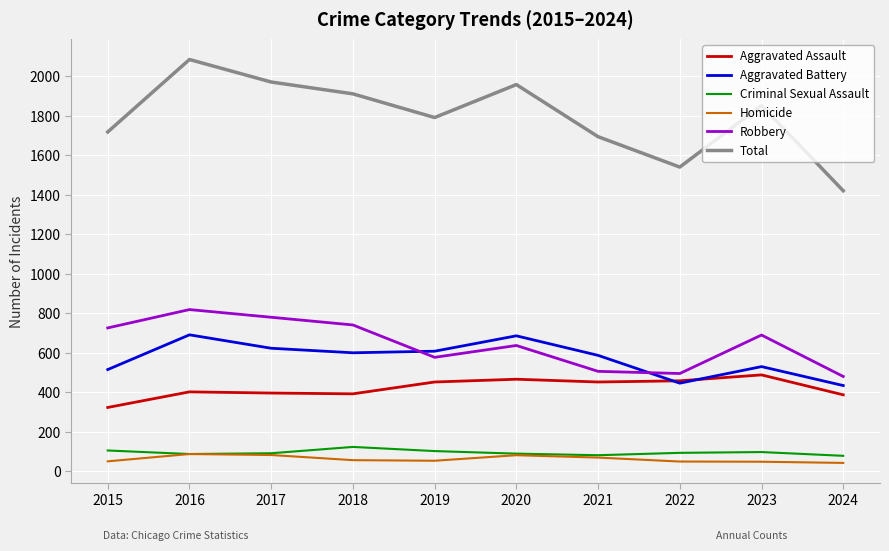

True or false: Robbery has a value of 741 at 2018.

True